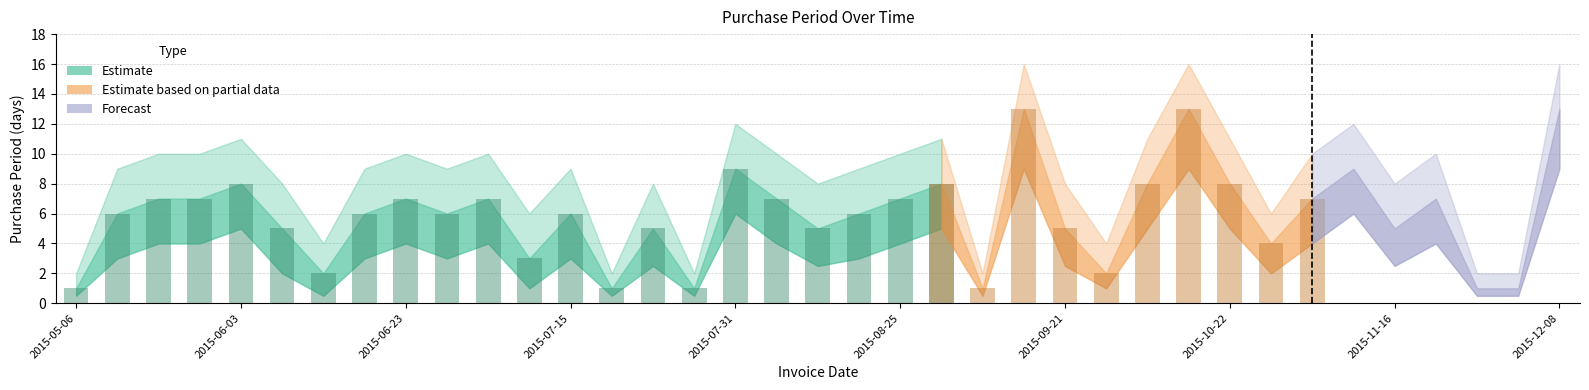

Where is the data nearest to the value 7?

2015-05-19